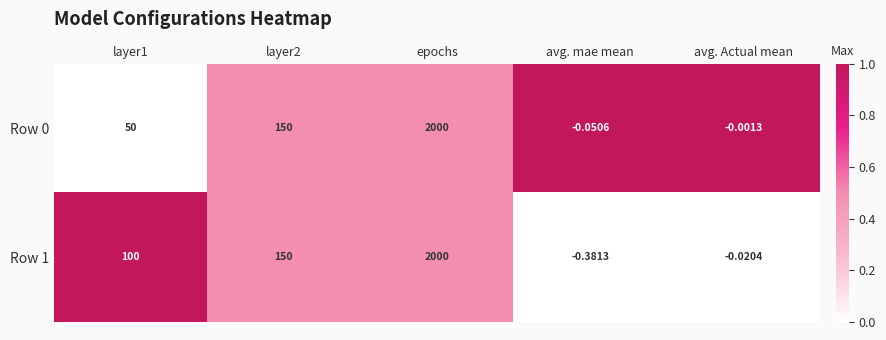

At which category is the sum across all series the highest?

epochs